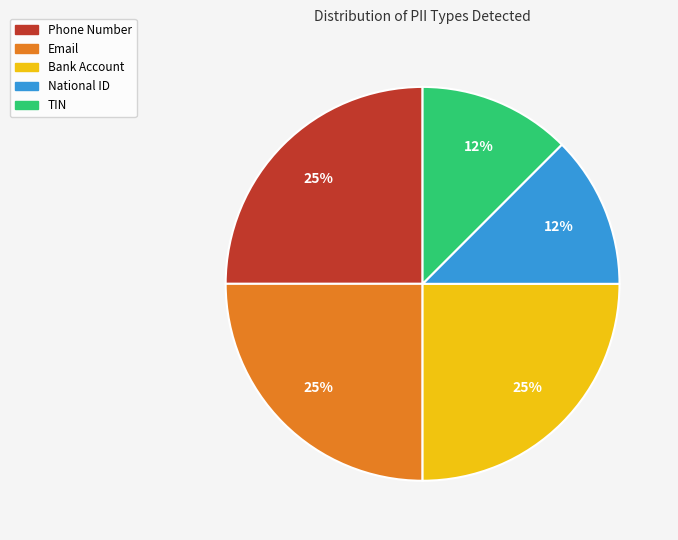

Is it true that National ID is 27% of the pie?

False